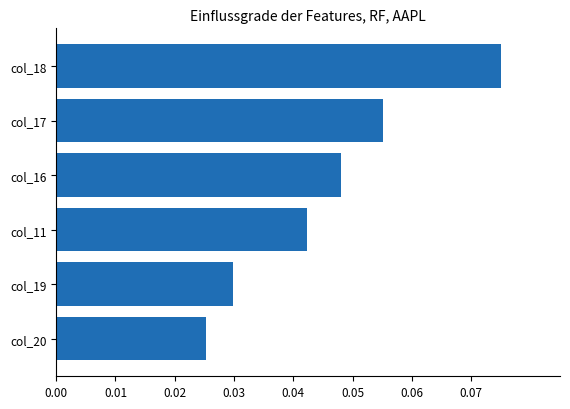

Which category has the highest value across all series?

col_18